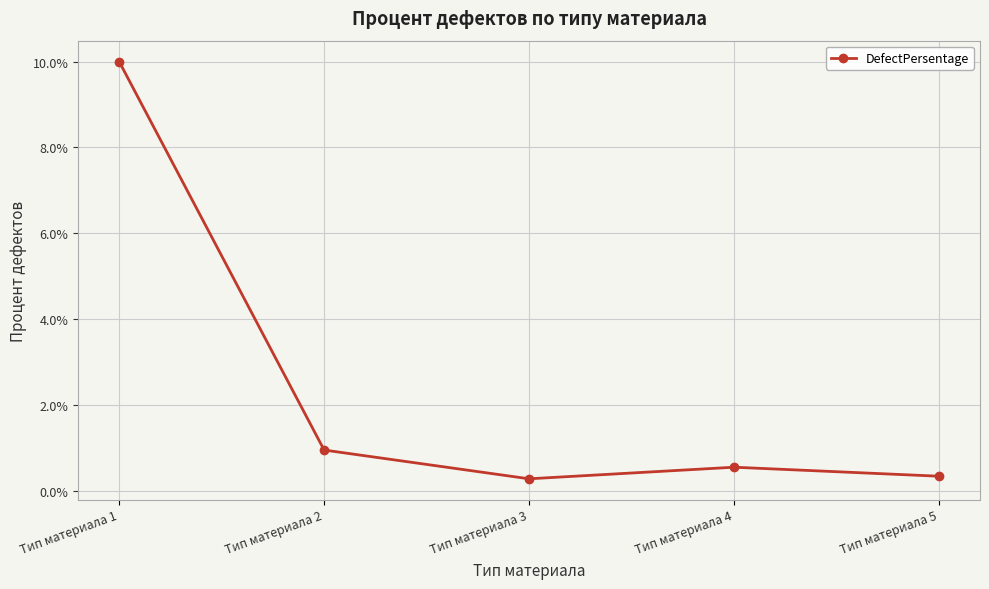

Is this an area chart (filled region under the line)?

No